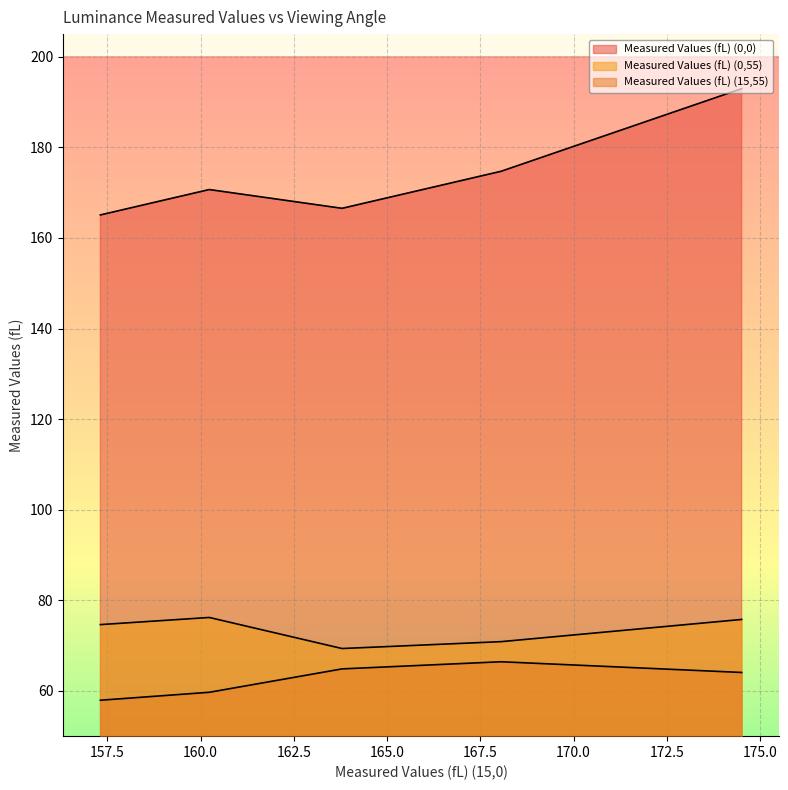

Between 168.0550079064 and 163.7938006896, which series saw the biggest shift?

Measured Values (fL) (0,0)